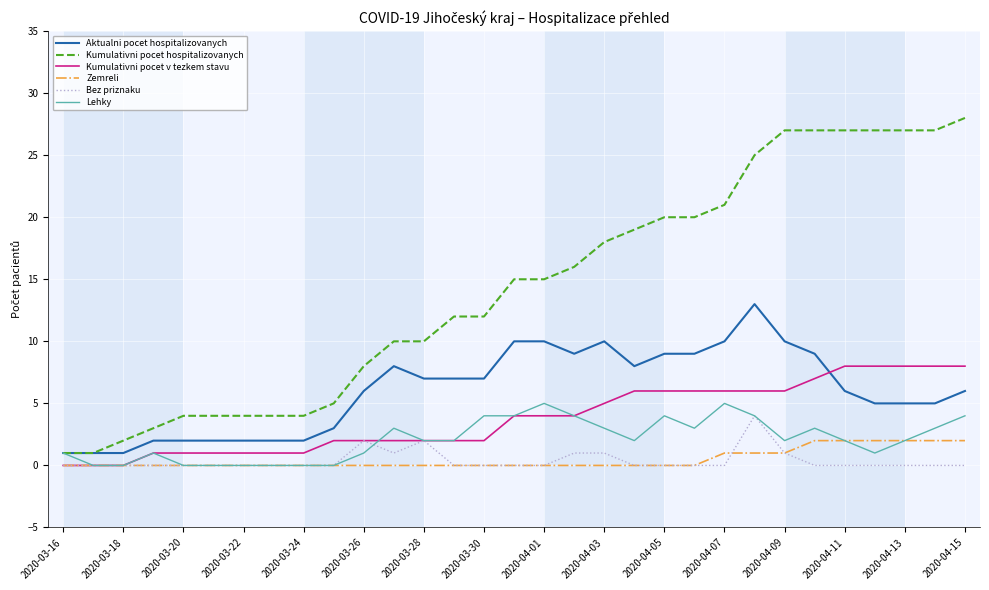

True or false: Aktualni pocet hospitalizovanych and Zemreli intersect in this chart.

False